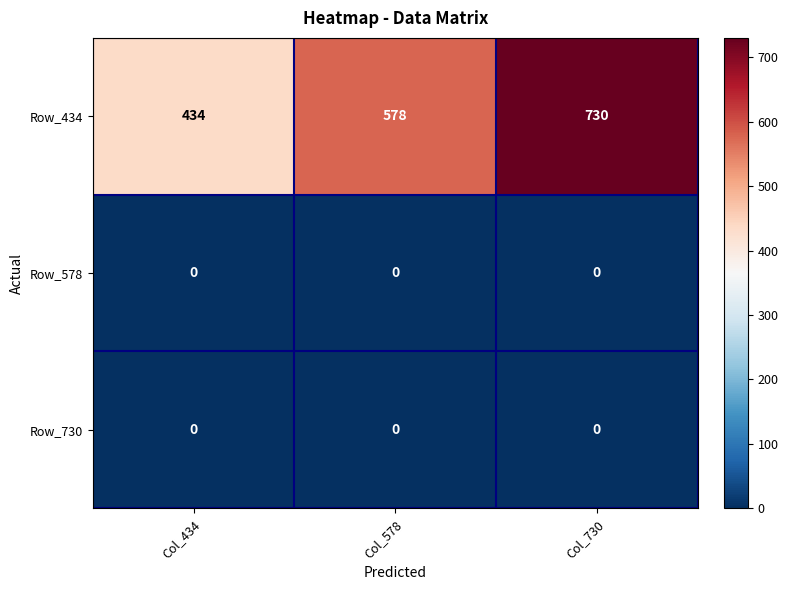

At which category is the sum across all series the highest?

Col_730